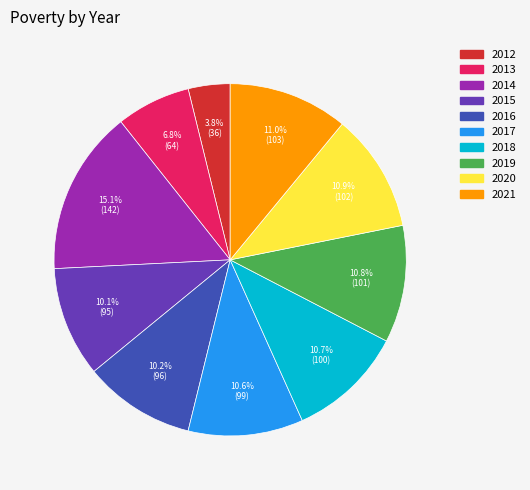

Which slice is the largest?

2014